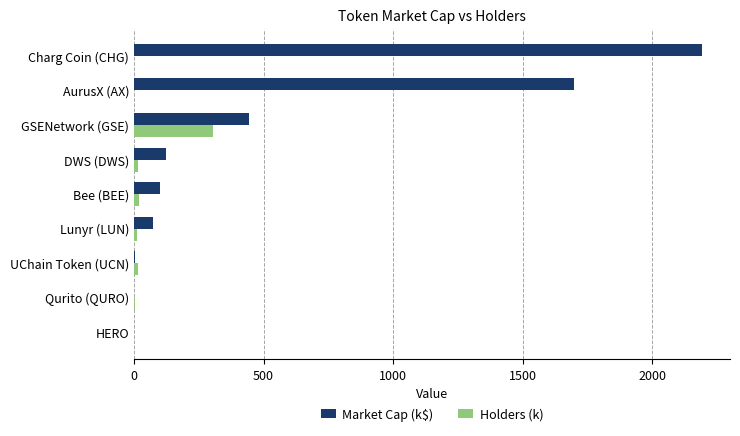

True or false: Market Cap (k$) has a value of 642.3 at GSENetwork (GSE).

False